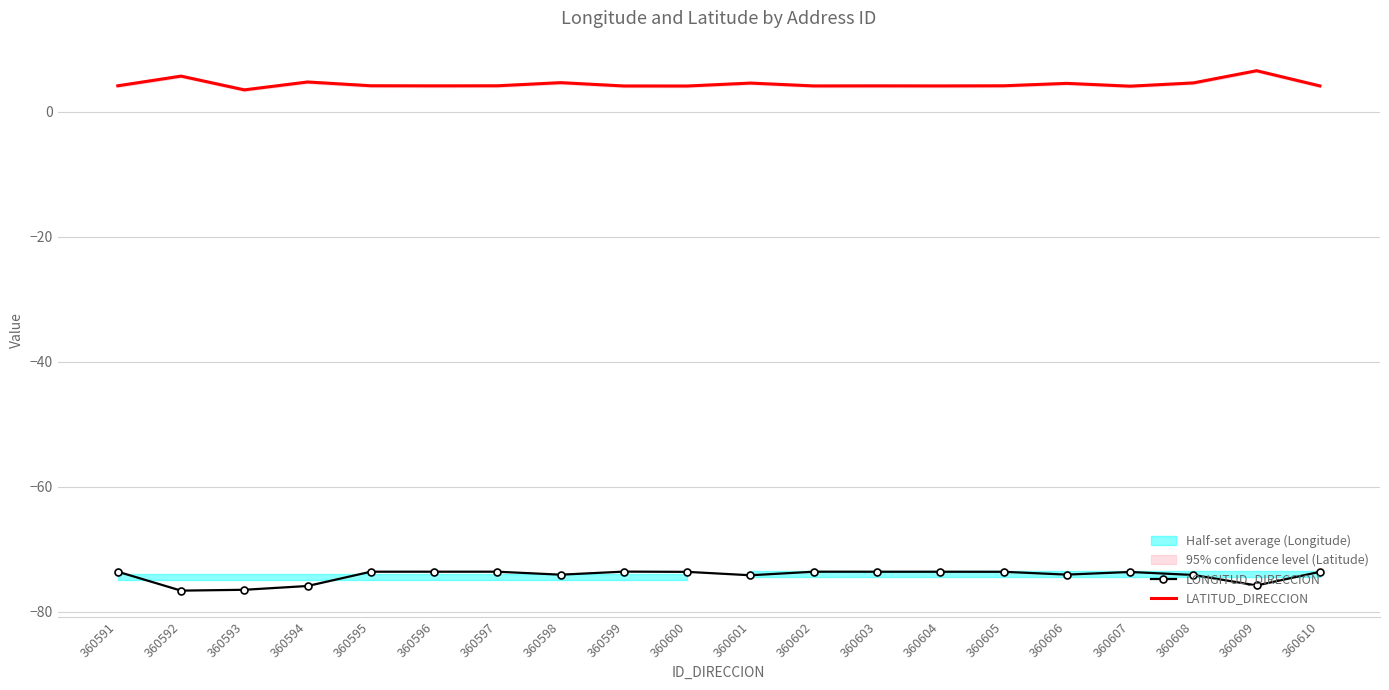

What is the sum of the LONGITUD_DIRECCION values at 360599 and 360605?

-147.3